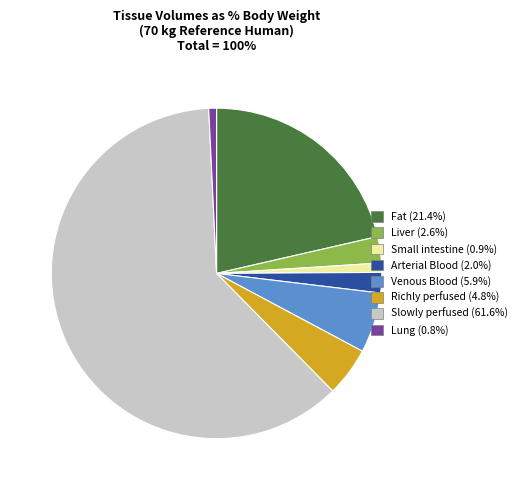

Which slice represents more than half of the pie?

Slowly perfused